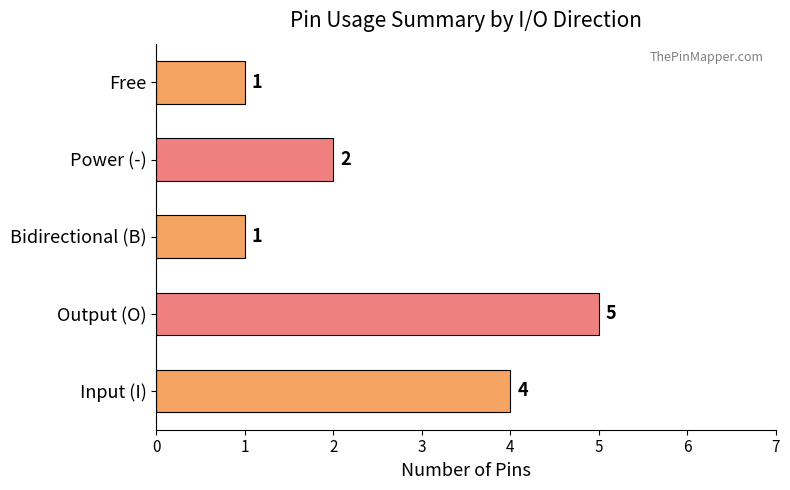

How many values are between 1 and 4?

4